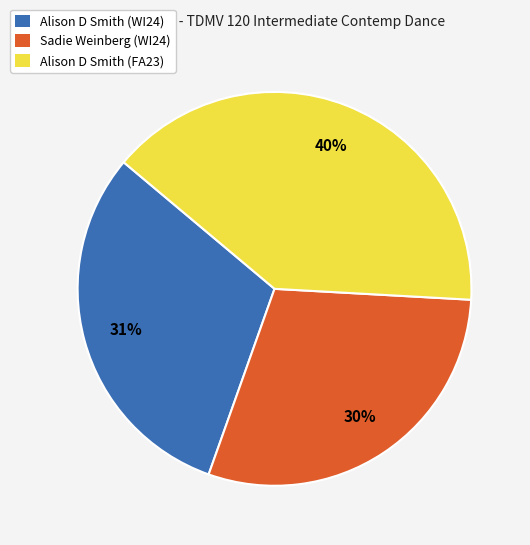

What percentage is the Sadie Weinberg (WI24) slice, to the nearest percent?

30%